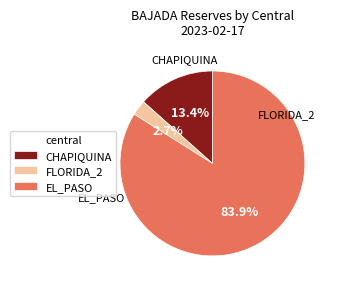

What is the majority slice?

EL_PASO